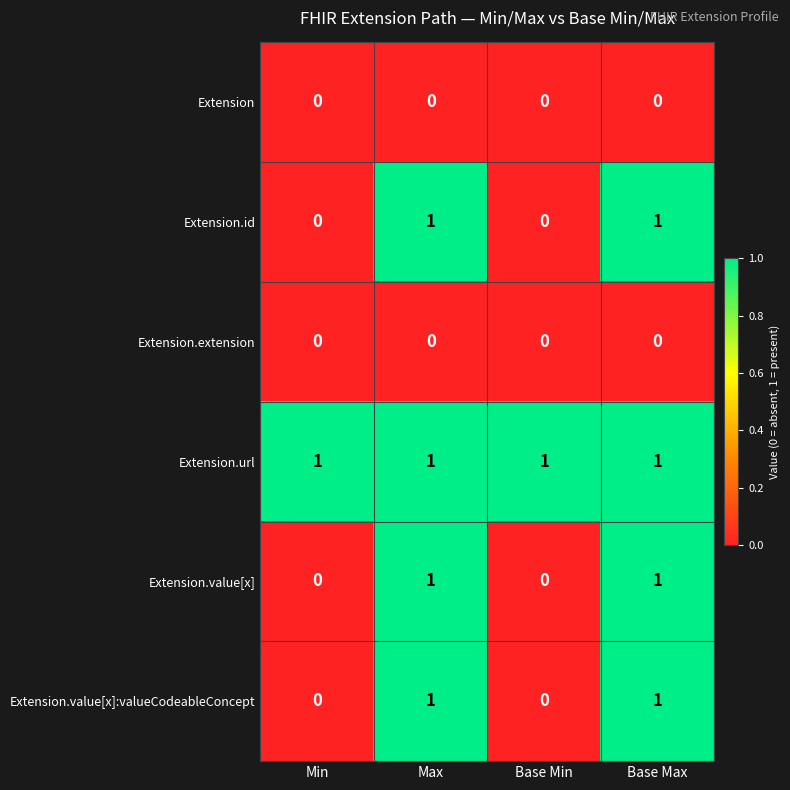

At how many categories does at least one series exceed 0?

4